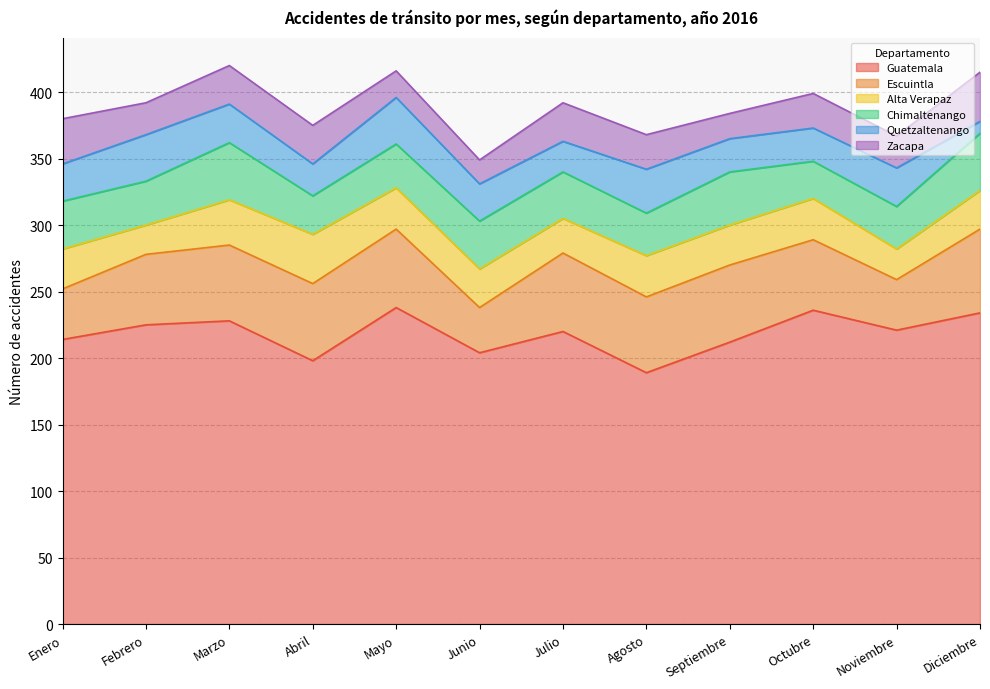

What is the difference between the maximum and second lowest values in the Quetzaltenango series?

12